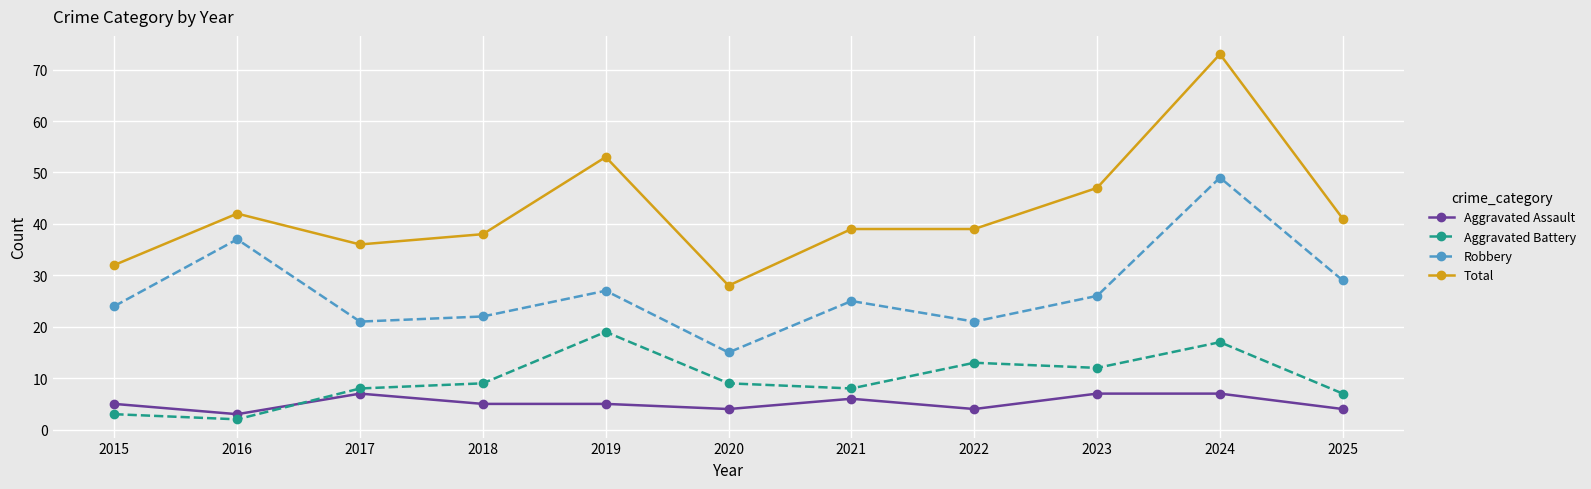

Reading left to right, extract all data points from this chart.

Aggravated Assault: 2015=5	2016=3	2017=7	2018=5	2019=5	2020=4	2021=6	2022=4	2023=7	2024=7	2025=4
Aggravated Battery: 2015=3	2016=2	2017=8	2018=9	2019=19	2020=9	2021=8	2022=13	2023=12	2024=17	2025=7
Robbery: 2015=24	2016=37	2017=21	2018=22	2019=27	2020=15	2021=25	2022=21	2023=26	2024=49	2025=29
Total: 2015=32	2016=42	2017=36	2018=38	2019=53	2020=28	2021=39	2022=39	2023=47	2024=73	2025=41